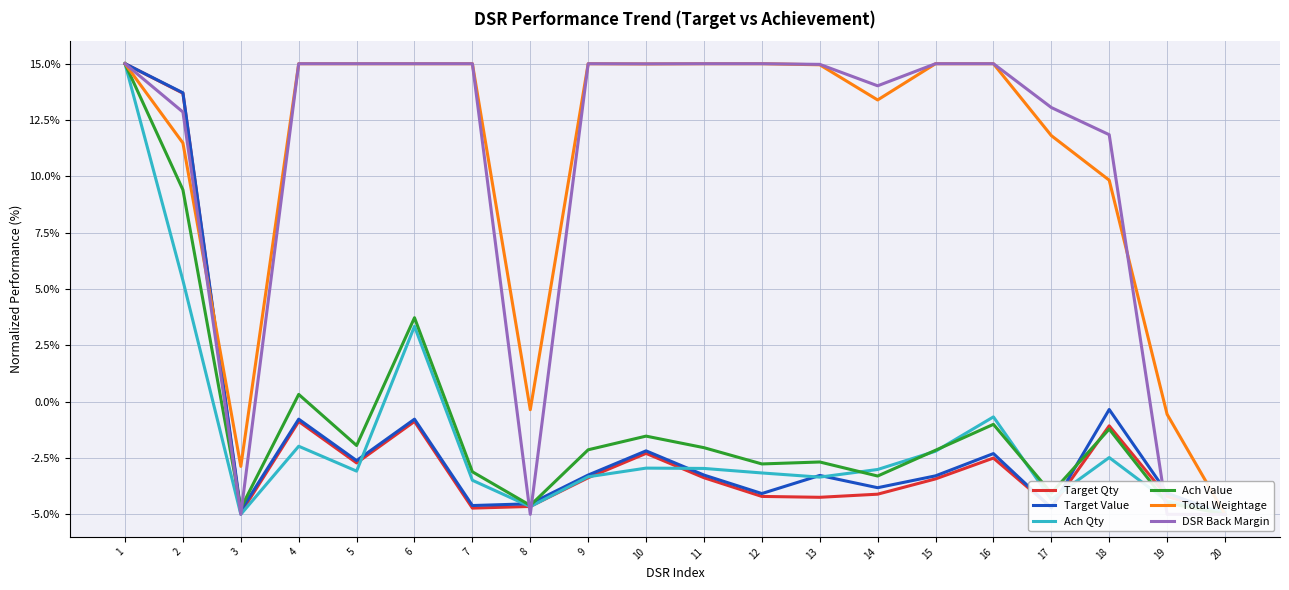

Where is the first local maximum for Target Qty?

4